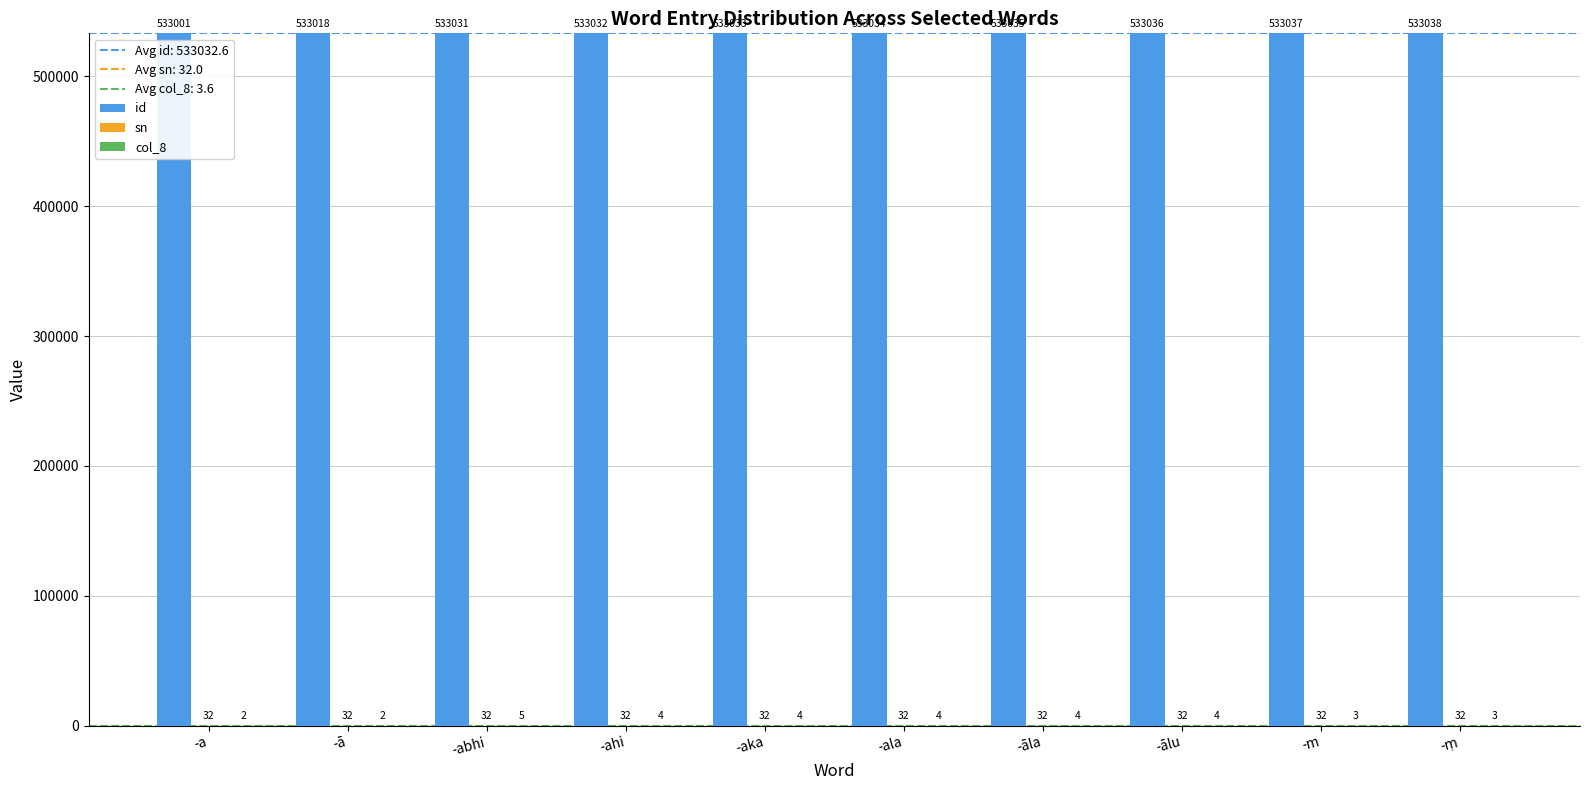

What value does the id series have at -āla?

533035